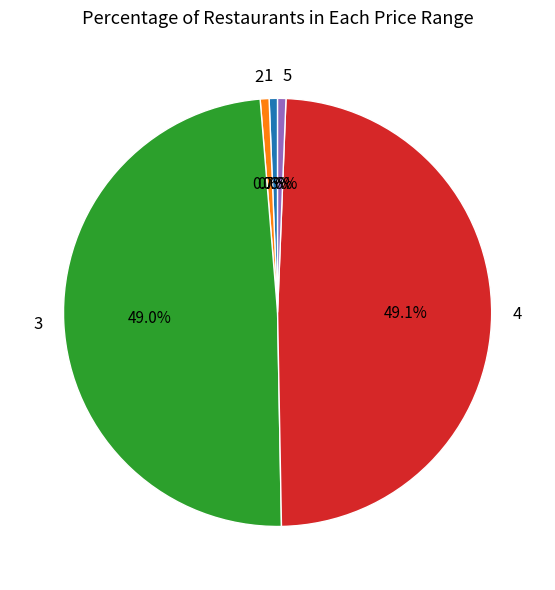

Do 1 and 5 together represent more than half of the pie?

No